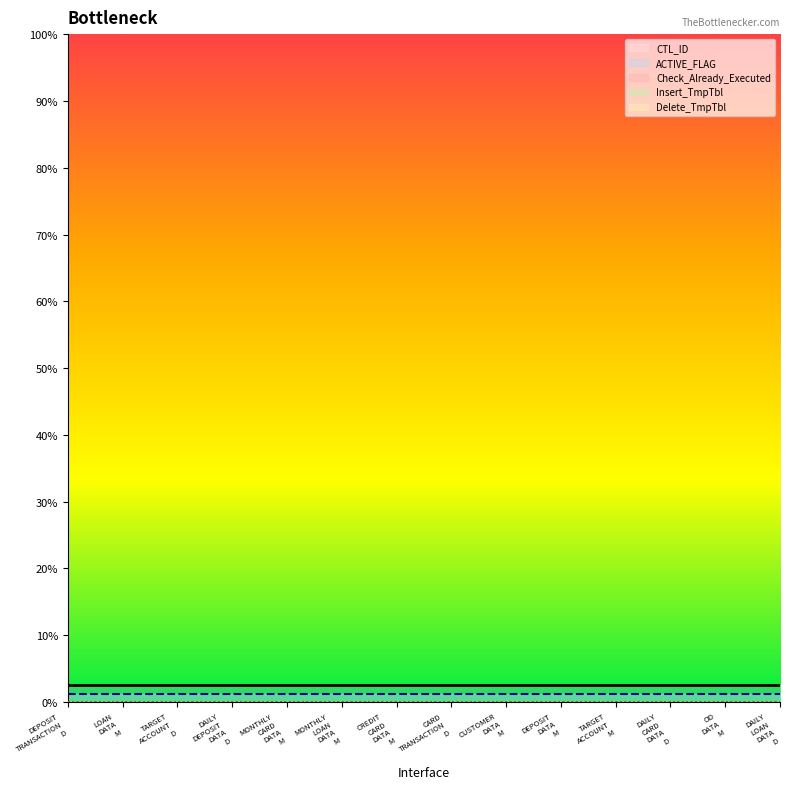

True or false: ACTIVE_FLAG and Delete_TmpTbl intersect in this chart.

False